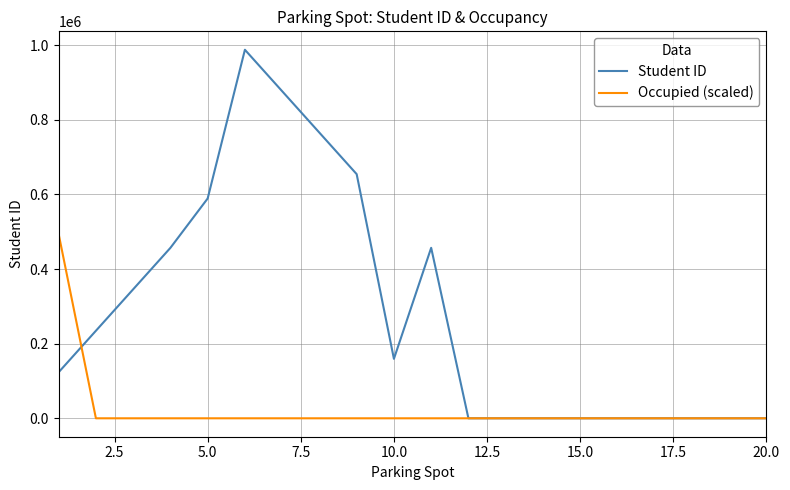

List the series in order of their peak value, highest first.

Student ID, Occupied (scaled)